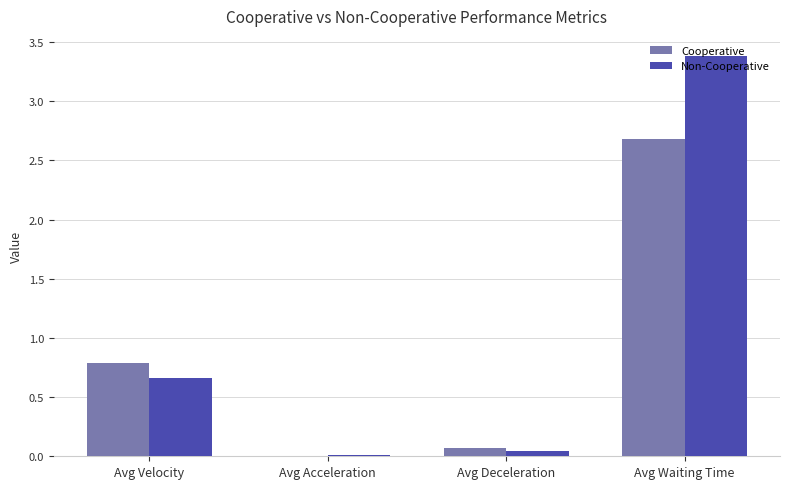

Is the value of Cooperative at Avg Acceleration greater than the value of Non-Cooperative at Avg Waiting Time?

No